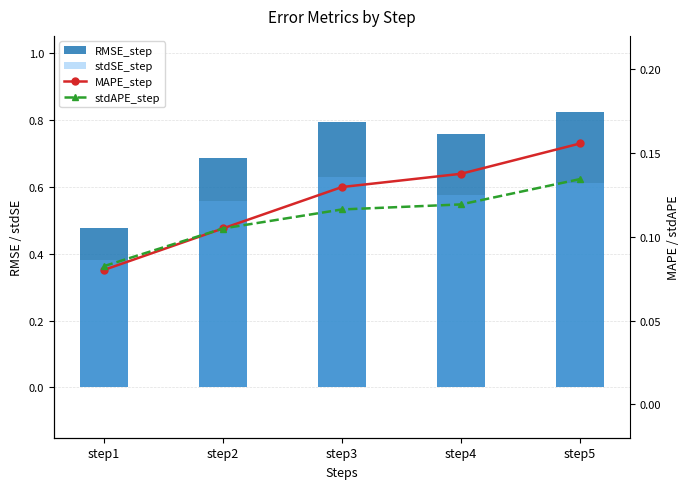

Is it true that stdAPE_step equals 0.0 at step1?

False